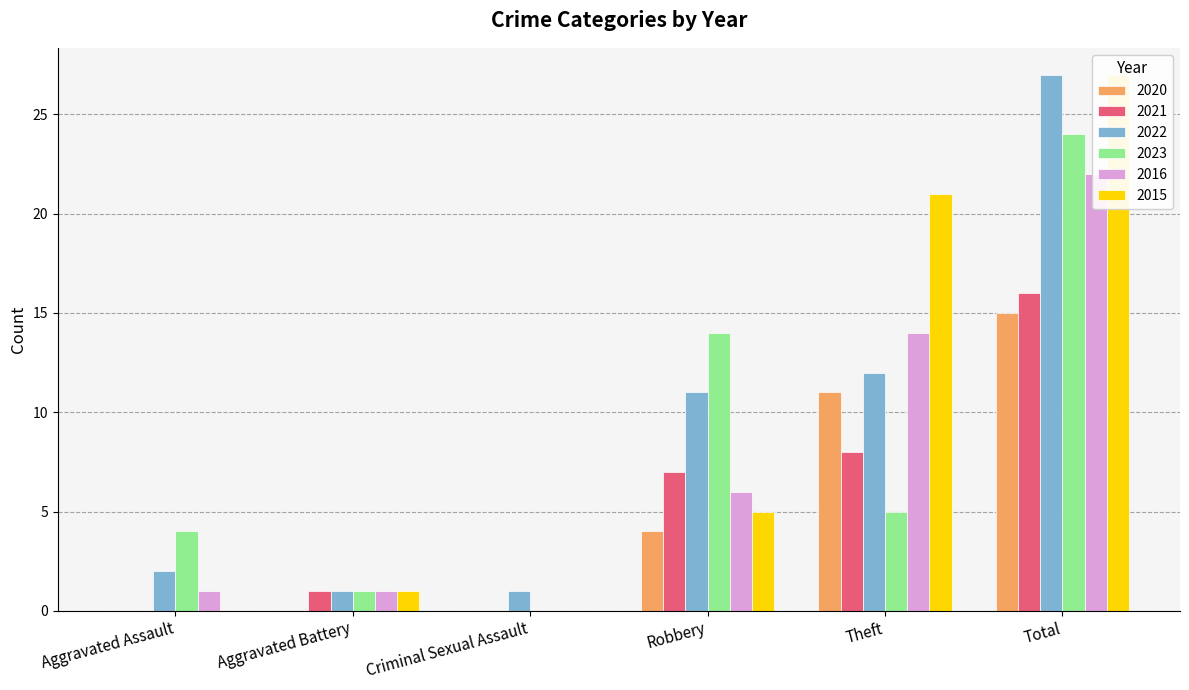

Where is 2020 nearest to the value 7?

Robbery